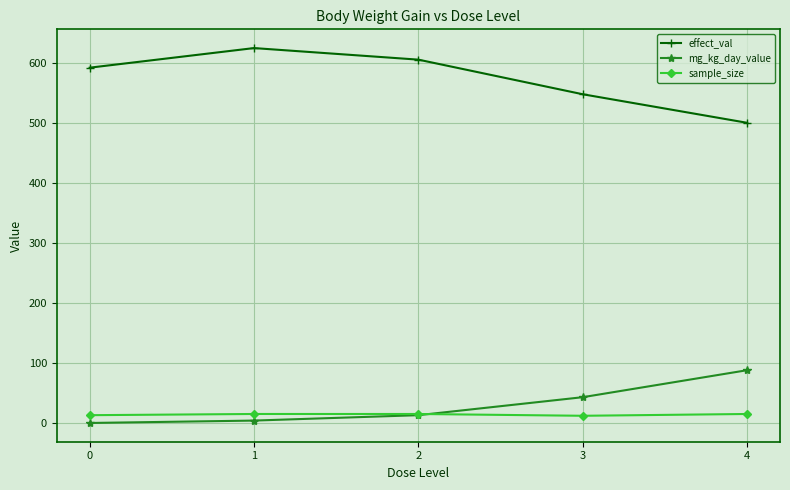

How many lines are shown in the chart?

3